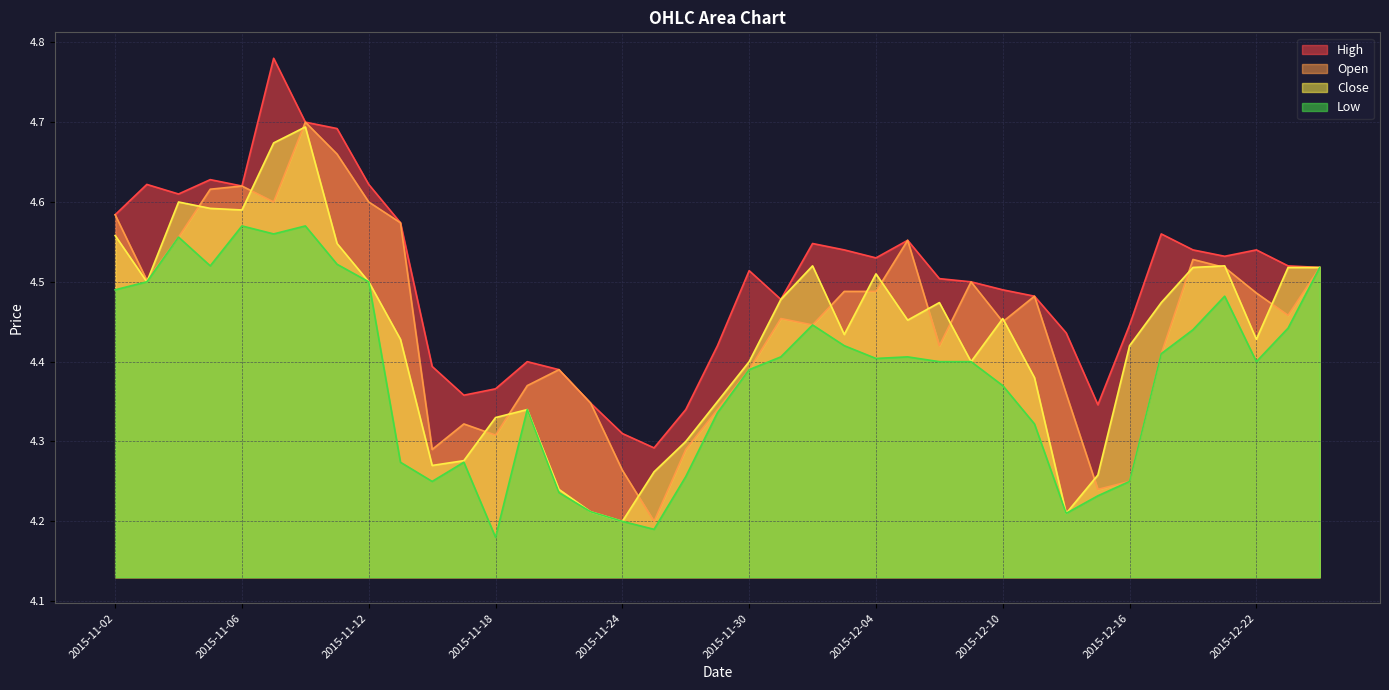

What is the label of the 4th point from the right?

2015-12-21